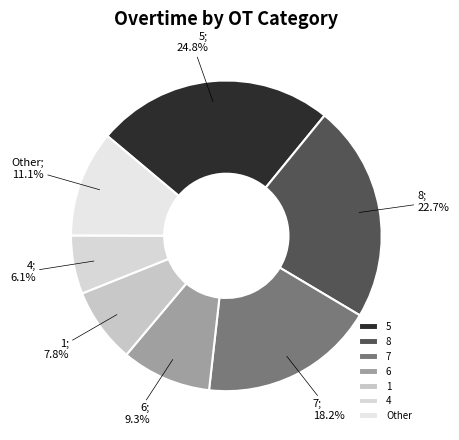

Rank the categories by value from highest to lowest.

5, 8, 7, Other, 6, 1, 4